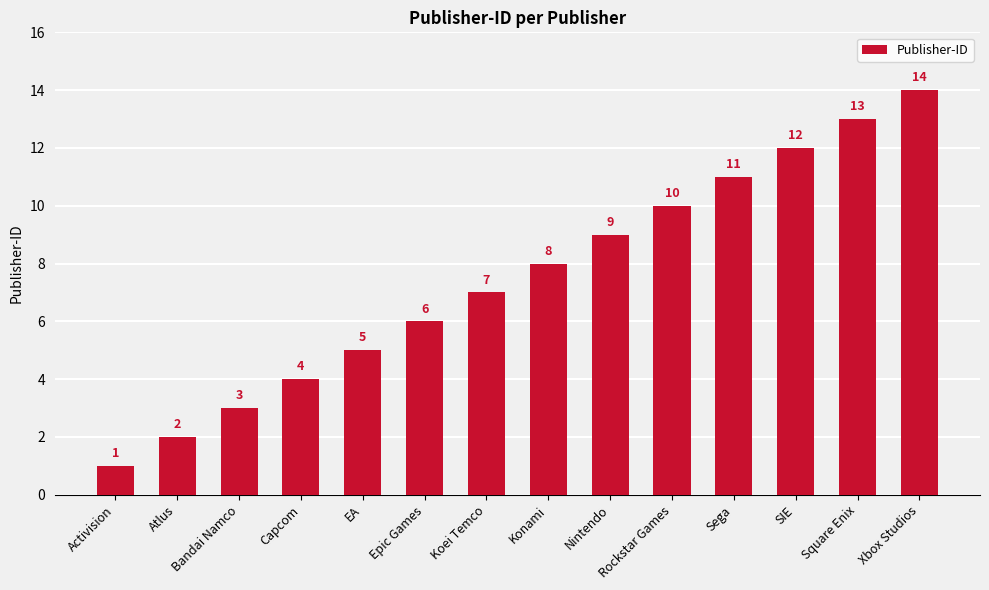

What is the label of the 14th bar from the right?

Activision